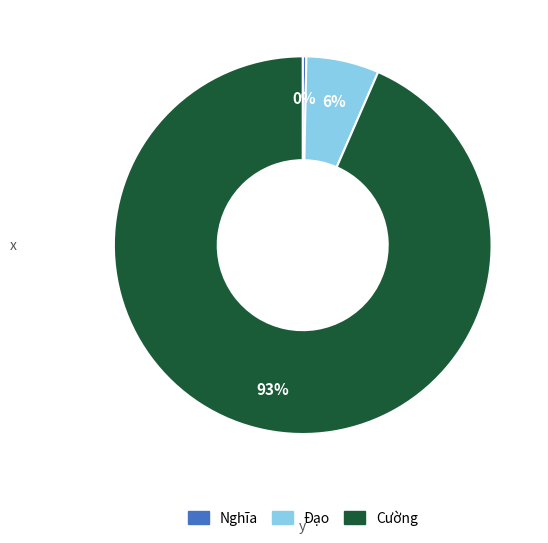

Which category has the smallest portion of the pie?

Nghĩa